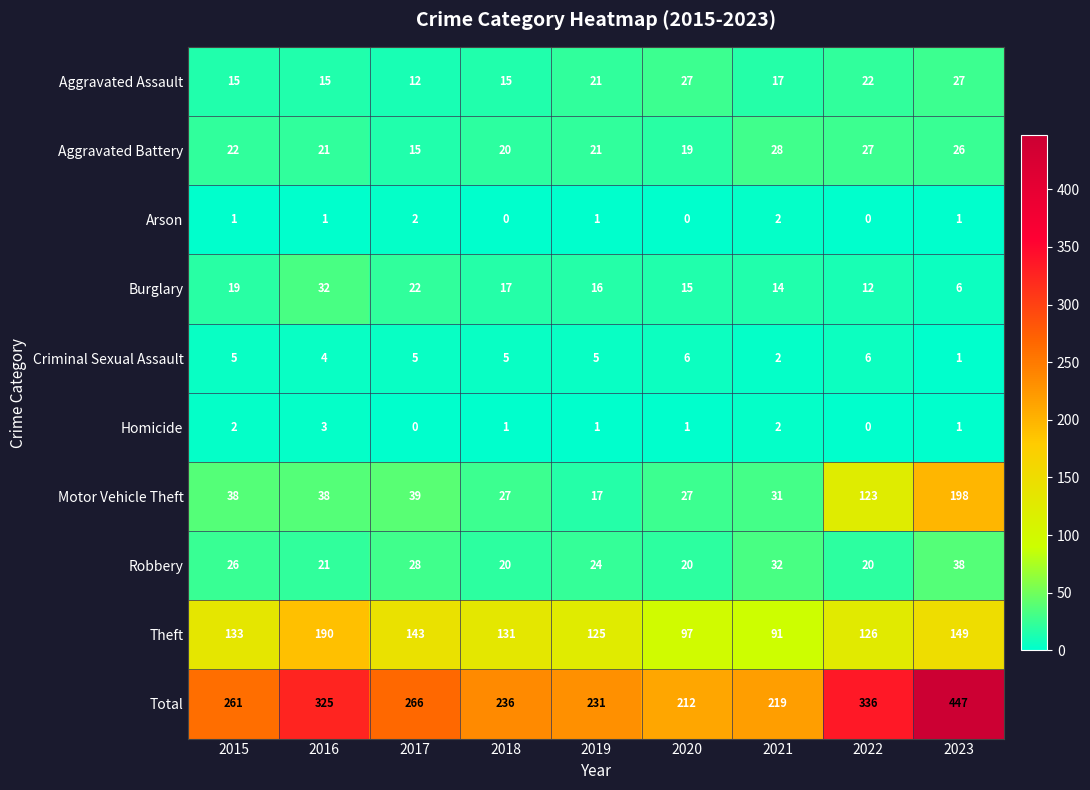

What is the sum of the Theft values at 2017 and 2015?

276